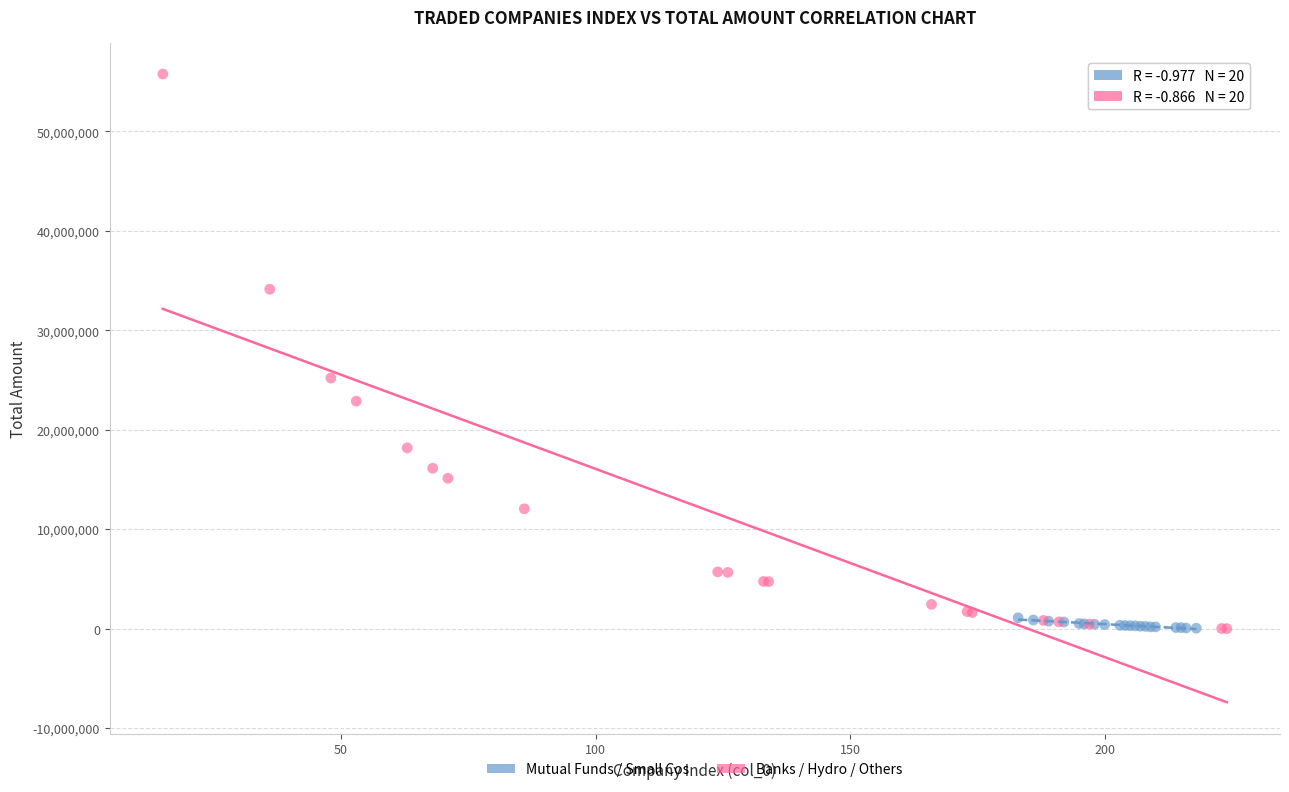

Which series has the largest Y range (max minus min)?

Banks / Hydro / Others